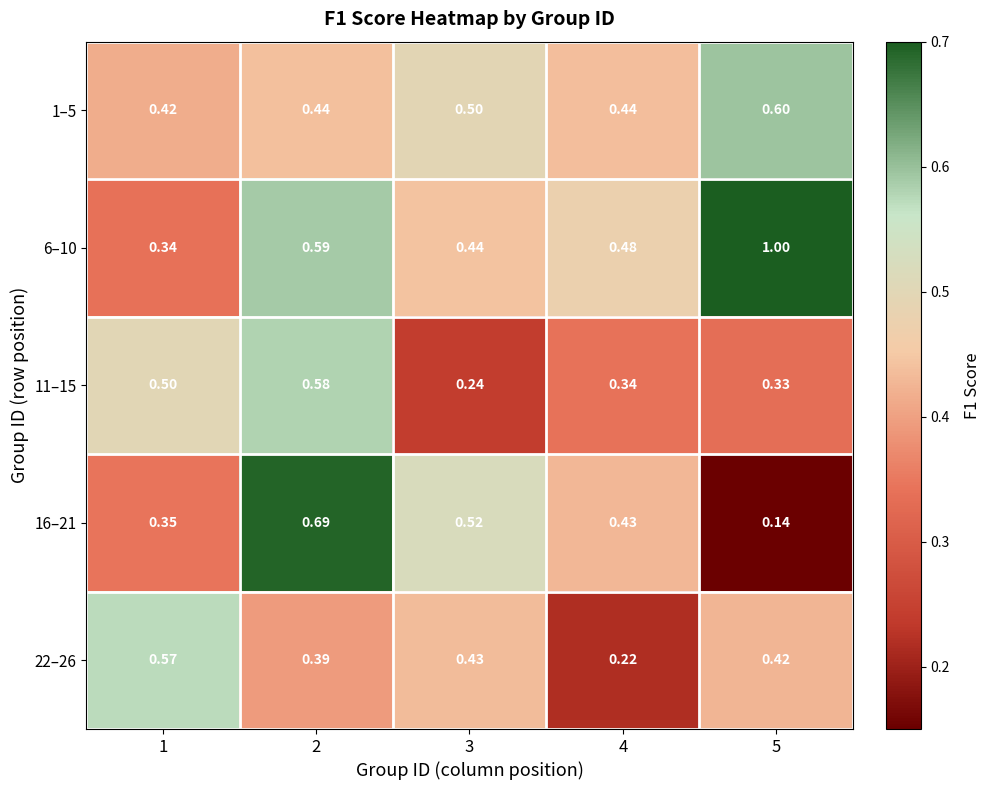

Is the value of 6–10 at 4 greater than the value of 1–5 at 4?

Yes